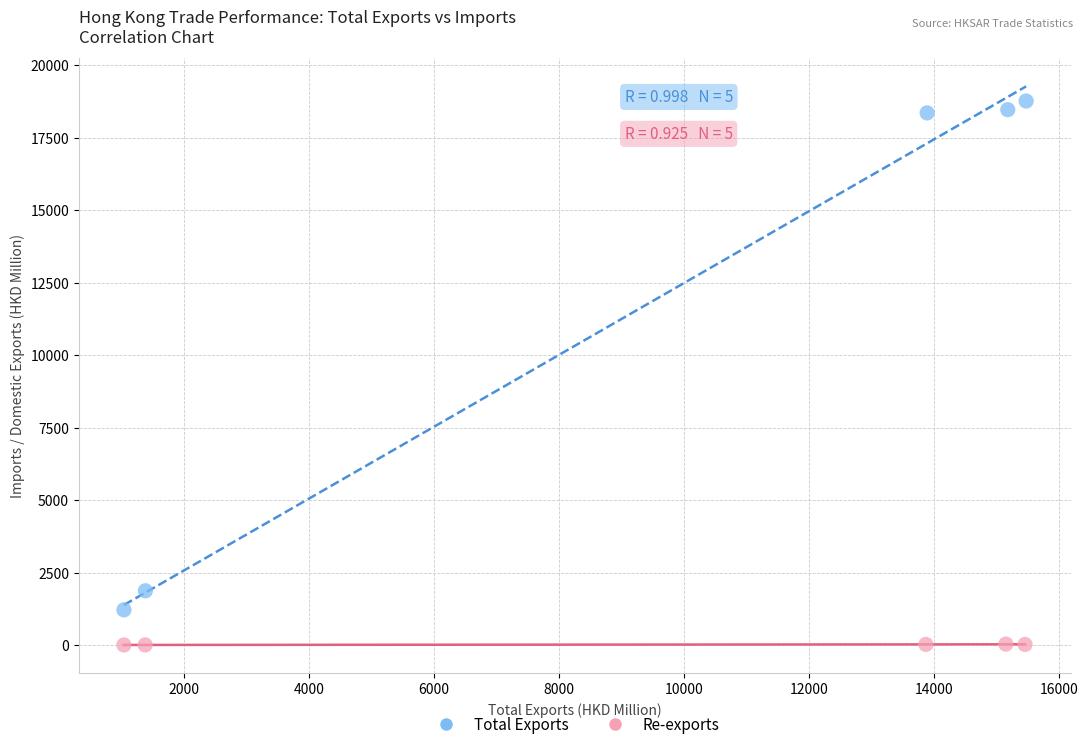

Which series has the widest spread of Y values?

Total Exports